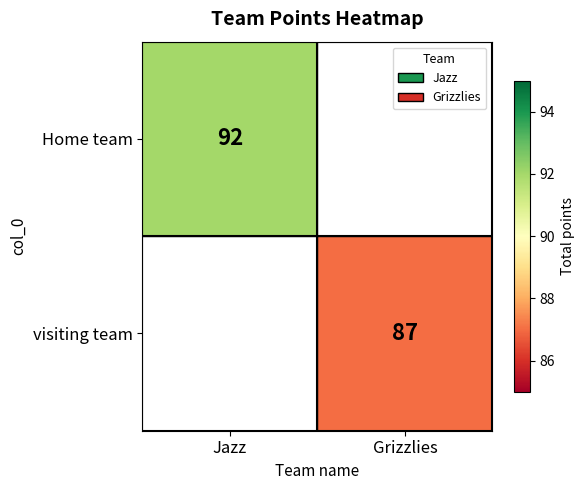

True or false: visiting team has a value of 87 at Grizzlies.

True